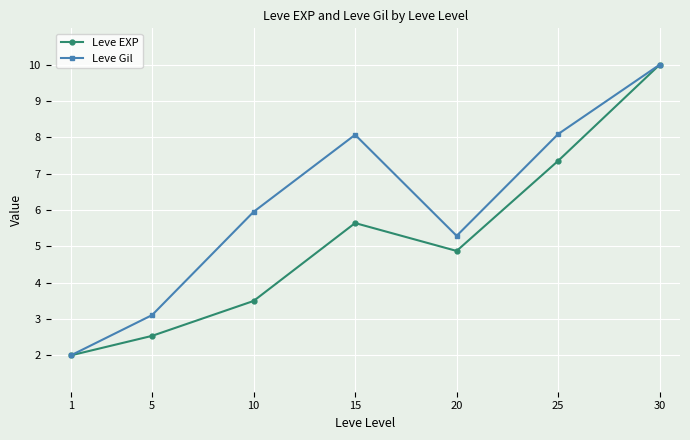

What are all the series names shown in the legend?

Leve EXP, Leve Gil